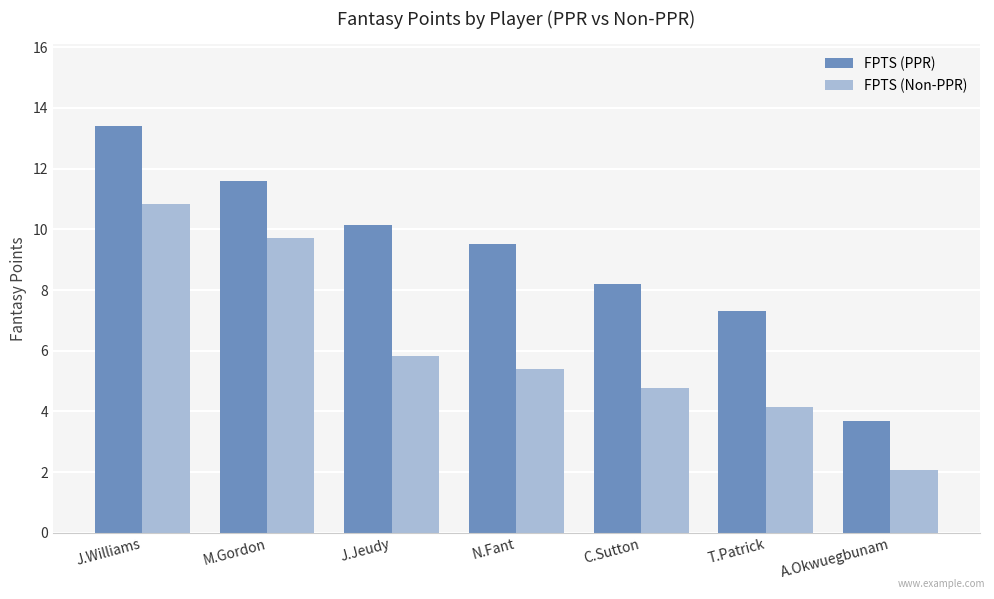

How many categories are shown in the chart?

7